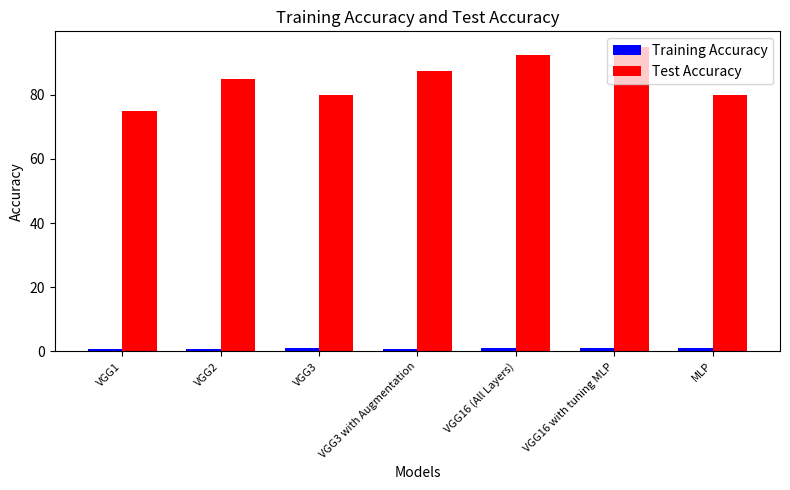

What is the minimum value for Test Accuracy?

75.0